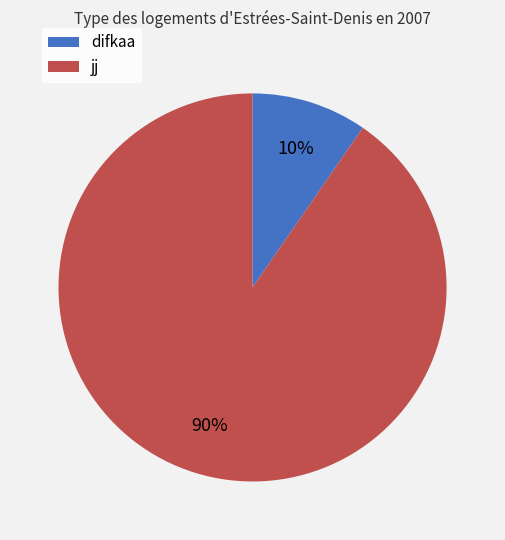

Rank the categories by value from lowest to highest.

difkaa, jj